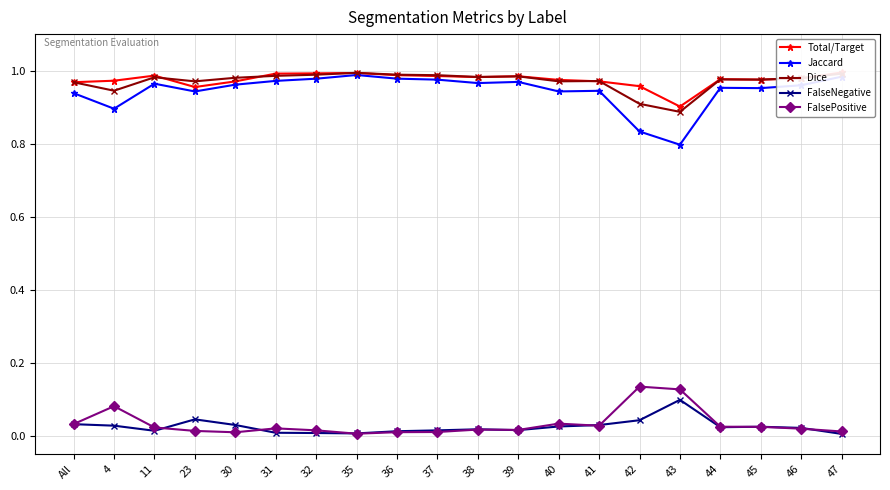

Reading left to right, transcribe all the data shown in this chart.

Total/Target: 1.0	1.0	1.0	1.0	1.0	1.0	1.0	1.0	1.0	1.0	1.0	1.0	1.0	1.0	1.0	0.9	1.0	1.0	1.0	1.0
Jaccard: 0.9	0.9	1.0	0.9	1.0	1.0	1.0	1.0	1.0	1.0	1.0	1.0	0.9	0.9	0.8	0.8	1.0	1.0	1.0	1.0
Dice: 1.0	0.9	1.0	1.0	1.0	1.0	1.0	1.0	1.0	1.0	1.0	1.0	1.0	1.0	0.9	0.9	1.0	1.0	1.0	1.0
FalseNegative: 0.0	0.0	0.0	0.0	0.0	0.0	0.0	0.0	0.0	0.0	0.0	0.0	0.0	0.0	0.0	0.1	0.0	0.0	0.0	0.0
FalsePositive: 0.0	0.1	0.0	0.0	0.0	0.0	0.0	0.0	0.0	0.0	0.0	0.0	0.0	0.0	0.1	0.1	0.0	0.0	0.0	0.0